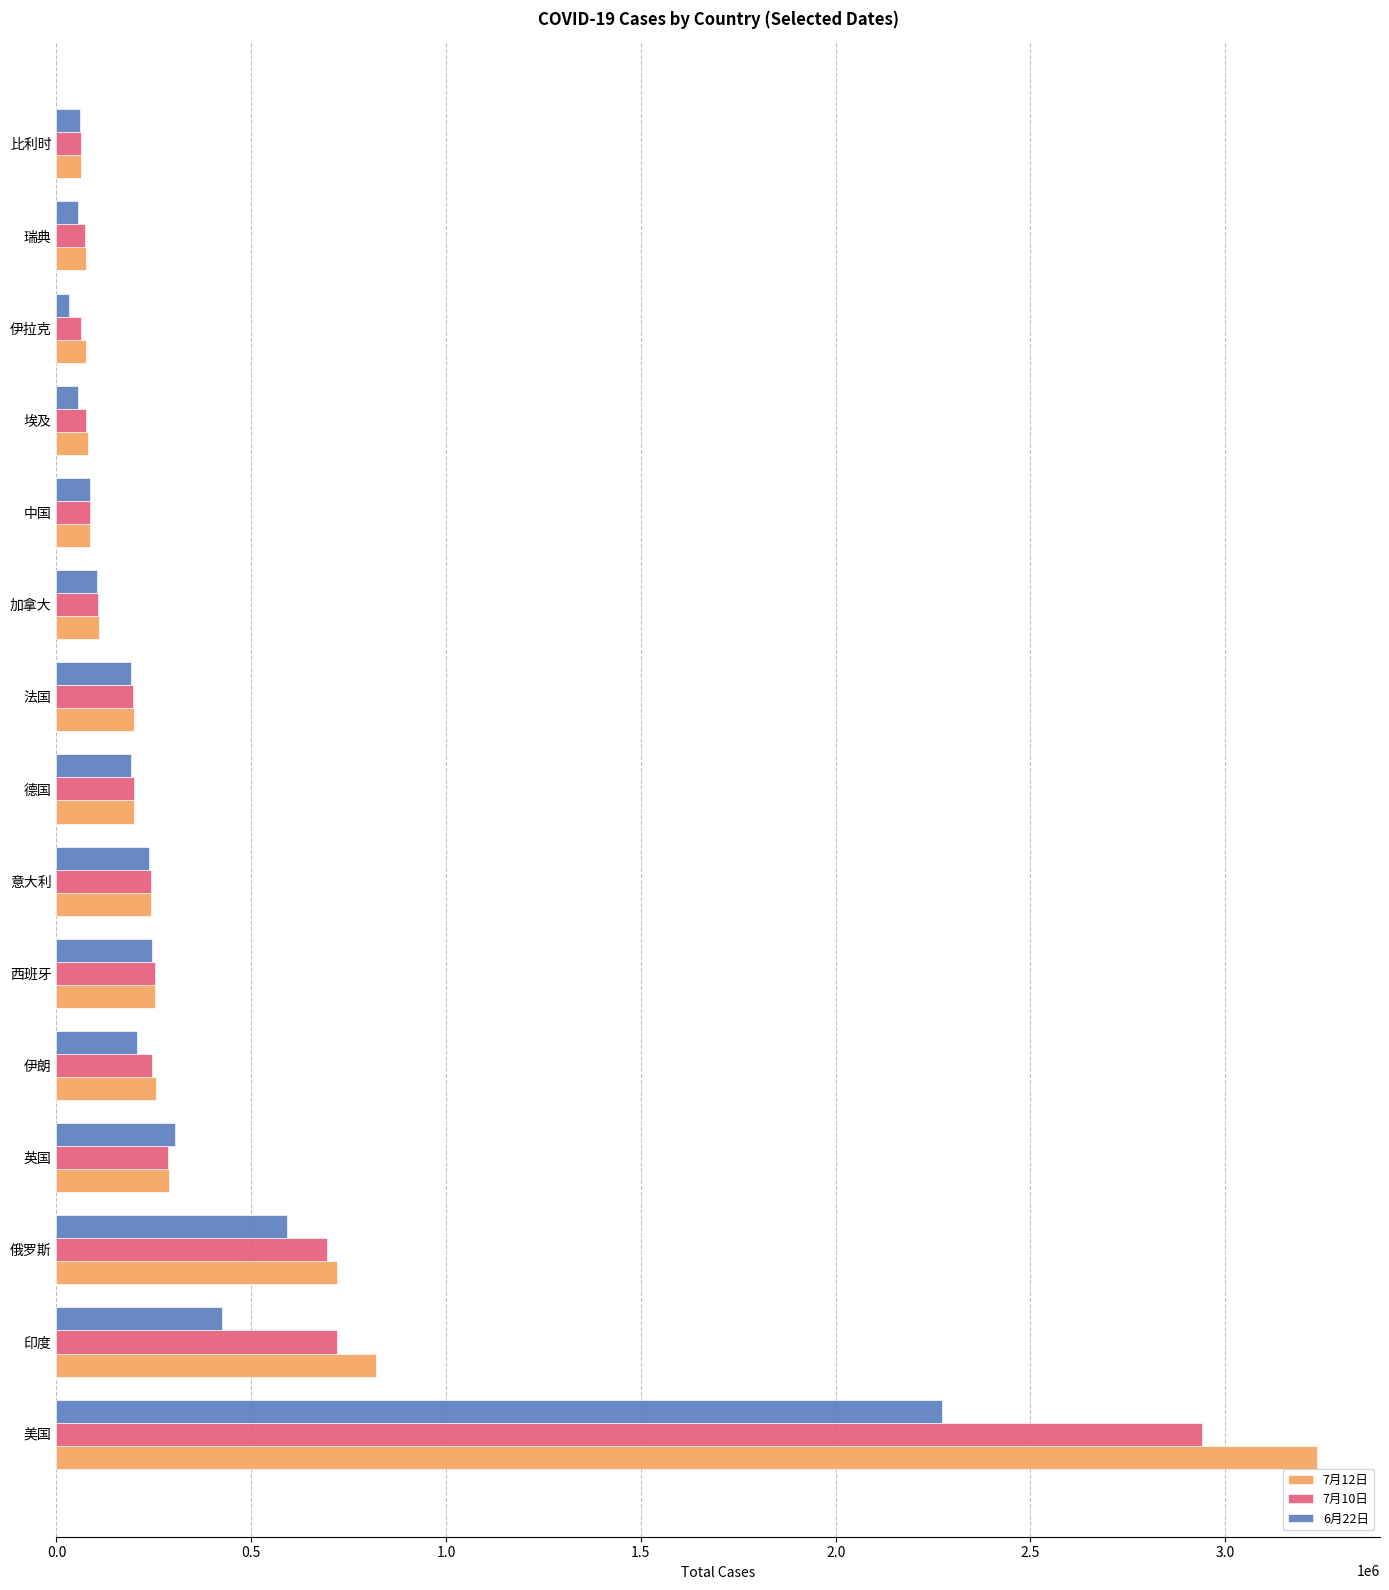

What is the spread (max minus min) of values at 西班牙?

7636